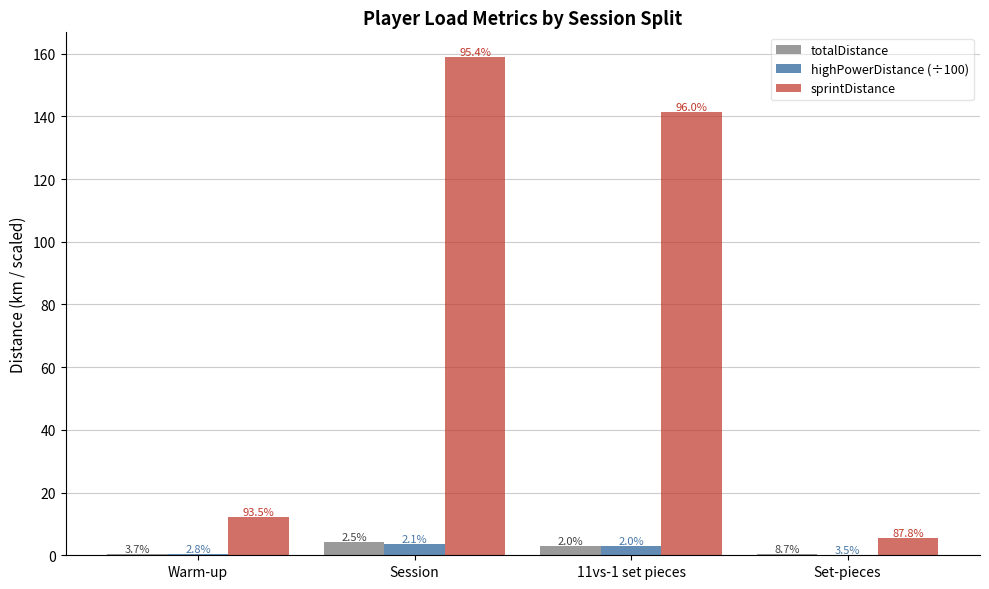

Is the value of sprintDistance at 11vs-1 set pieces greater than the value of totalDistance at Warm-up?

Yes